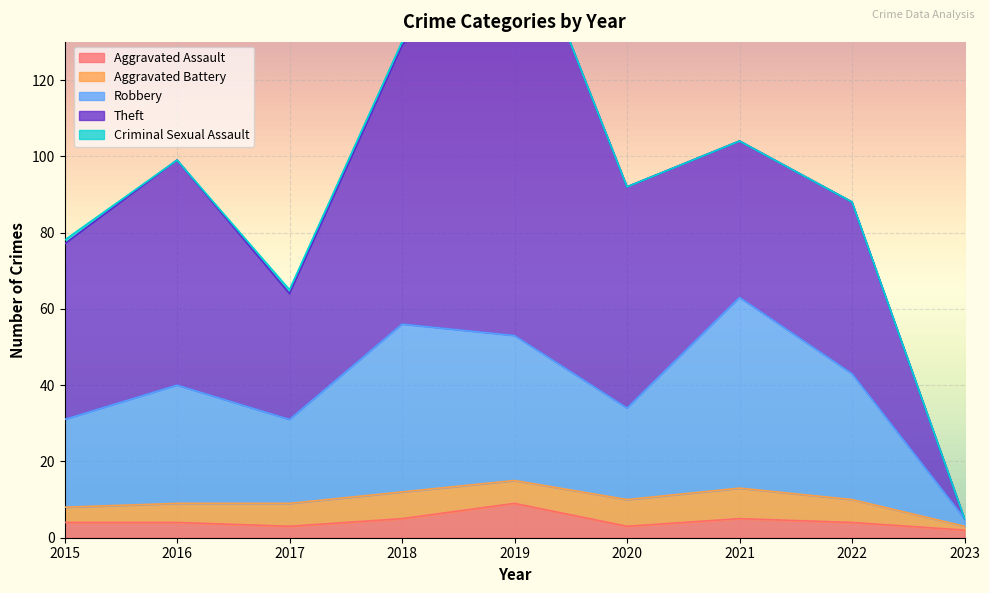

At how many categories does at least one series exceed 5?

8